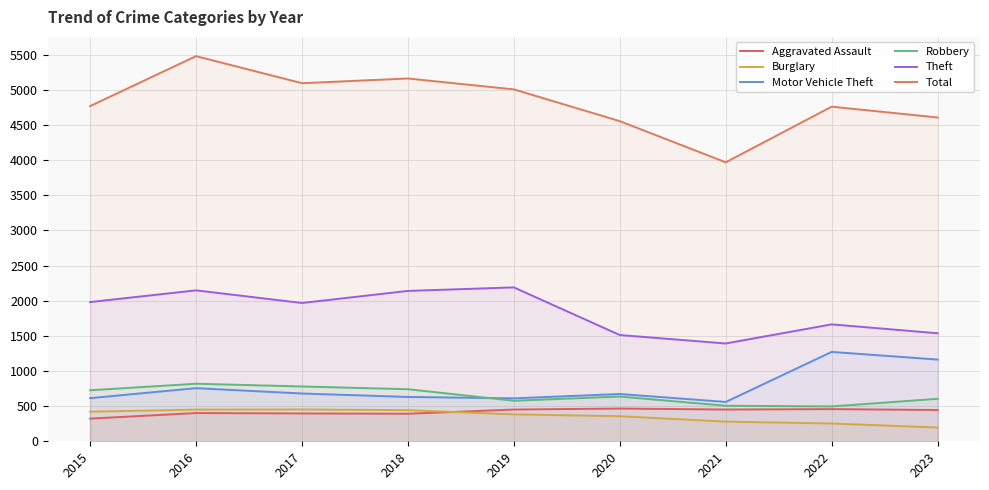

True or false: Total has more than 1 points higher than both neighbors.

True